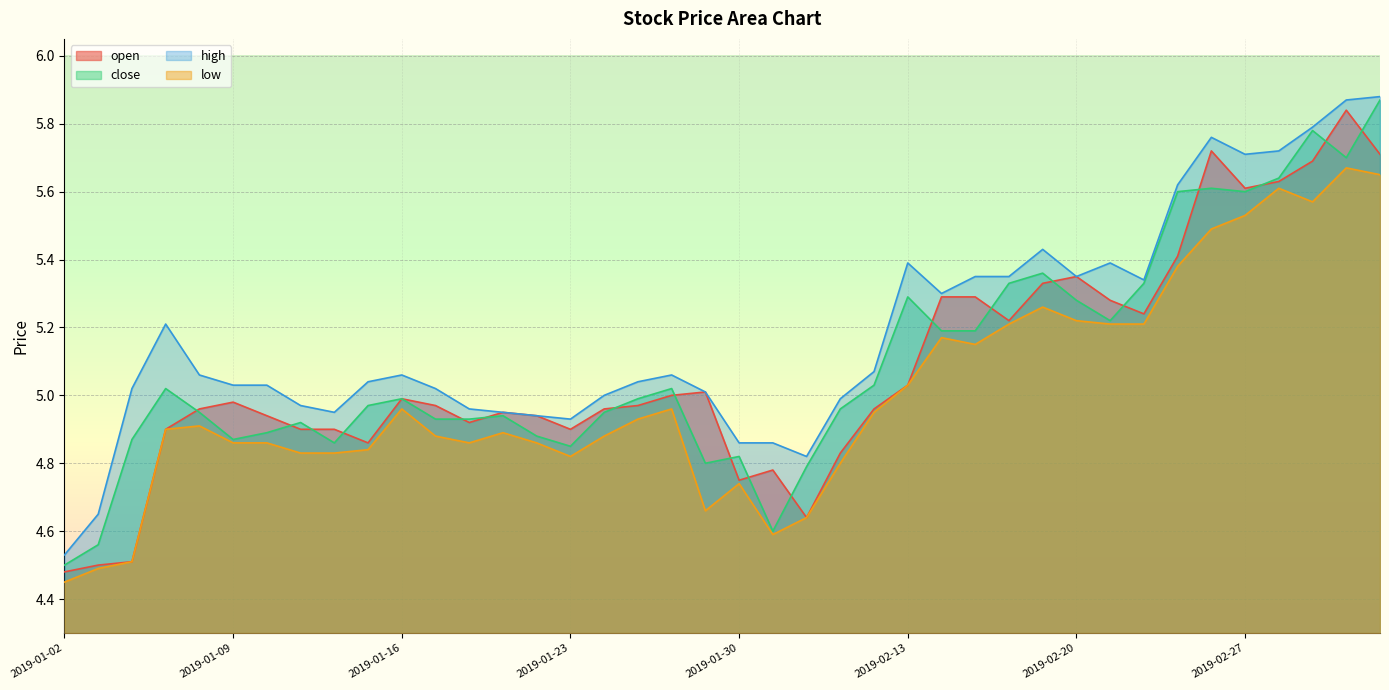

Reading left to right, transcribe all the data shown in this chart.

open: 4.5	4.5	4.5	4.9	5.0	5.0	4.9	4.9	4.9	4.9	5.0	5.0	4.9	5.0	4.9	4.9	5.0	5.0	5.0	5.0	4.8	4.8	4.6	4.8	5.0	5.0	5.3	5.3	5.2	5.3	5.3	5.3	5.2	5.4	5.7	5.6	5.6	5.7	5.8	5.7
close: 4.5	4.6	4.9	5.0	5.0	4.9	4.9	4.9	4.9	5.0	5.0	4.9	4.9	4.9	4.9	4.8	5.0	5.0	5.0	4.8	4.8	4.6	4.8	5.0	5.0	5.3	5.2	5.2	5.3	5.4	5.3	5.2	5.3	5.6	5.6	5.6	5.6	5.8	5.7	5.9
high: 4.5	4.7	5.0	5.2	5.1	5.0	5.0	5.0	5.0	5.0	5.1	5.0	5.0	5.0	4.9	4.9	5.0	5.0	5.1	5.0	4.9	4.9	4.8	5.0	5.1	5.4	5.3	5.3	5.3	5.4	5.3	5.4	5.3	5.6	5.8	5.7	5.7	5.8	5.9	5.9
low: 4.5	4.5	4.5	4.9	4.9	4.9	4.9	4.8	4.8	4.8	5.0	4.9	4.9	4.9	4.9	4.8	4.9	4.9	5.0	4.7	4.7	4.6	4.6	4.8	5.0	5.0	5.2	5.2	5.2	5.3	5.2	5.2	5.2	5.4	5.5	5.5	5.6	5.6	5.7	5.7